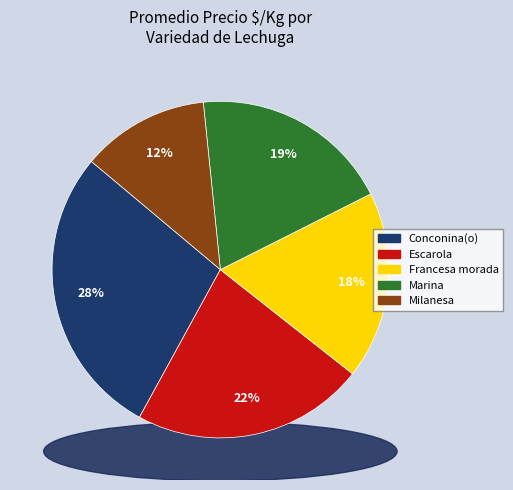

Does any single category account for the majority?

No